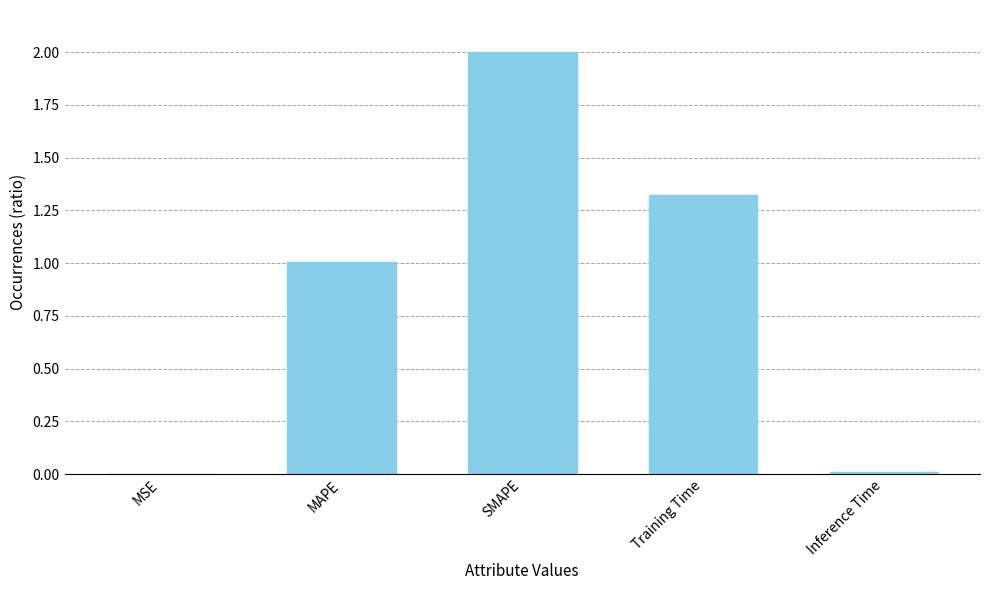

The value at Inference Time is 0.0. True or false?

True